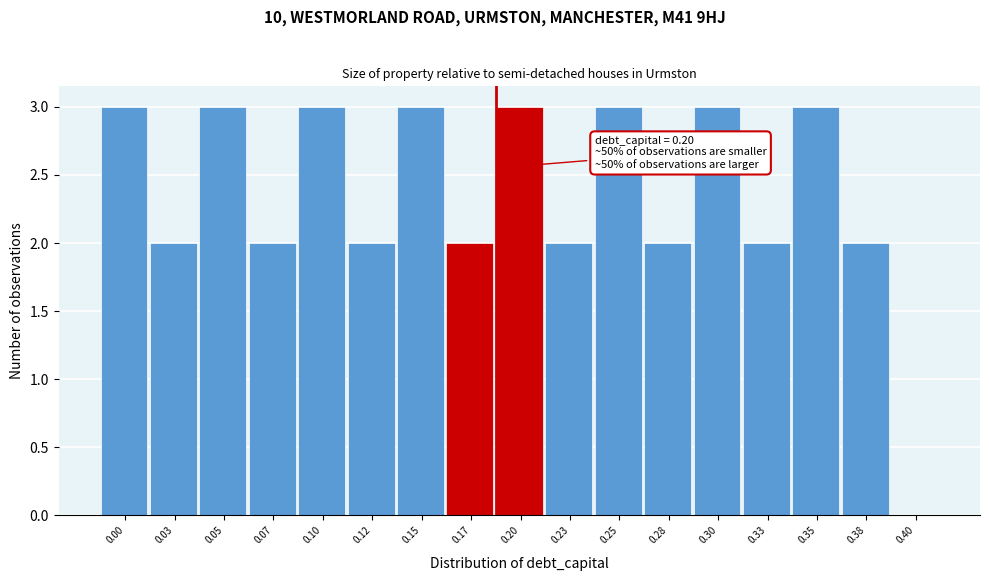

Reading right to left, extract all data points from this chart.

0.40=0	0.38=2	0.35=3	0.33=2	0.30=3	0.28=2	0.25=3	0.23=2	0.20=3	0.17=2	0.15=3	0.12=2	0.10=3	0.07=2	0.05=3	0.03=2	0.00=3